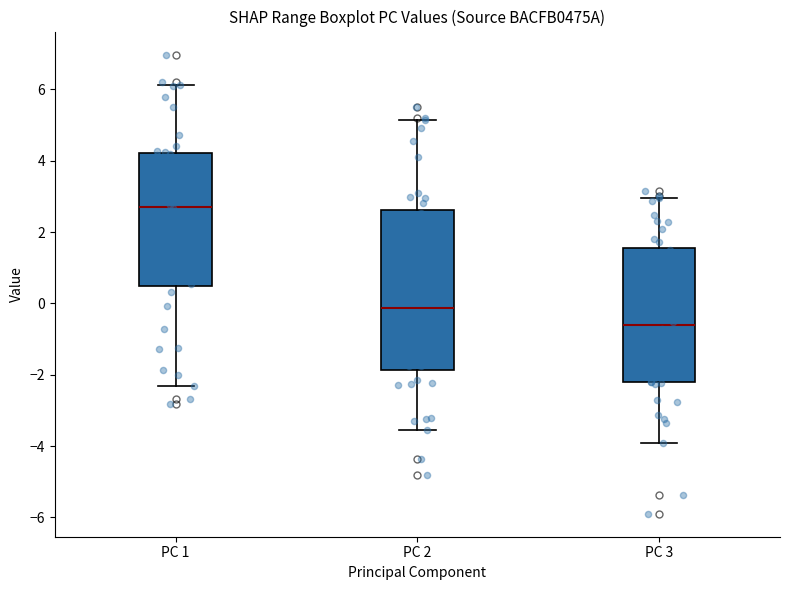

Reading left to right, transcribe this box plot: for each box, give where its median line is, the range the box spans, and where its two whiskers end, as read against the y-axis. The values are not printed on the chart, so give them approximately, as read against the axis.

PC 1: median 2.8, box 0.4 to 4.2, whiskers -2.4 to 6.2
PC 2: median -0.2, box -1.8 to 2.6, whiskers -3.6 to 5.2
PC 3: median -0.6, box -2.2 to 1.6, whiskers -4.0 to 3.0